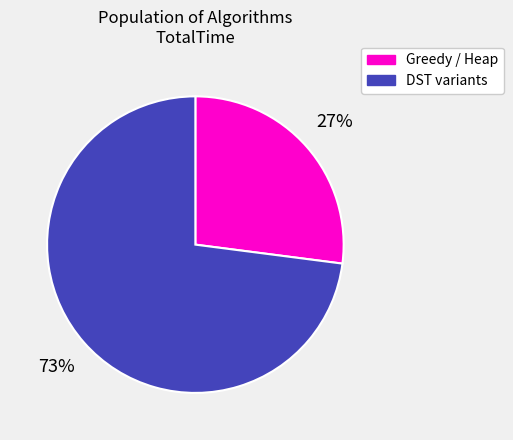

Does any single category account for the majority?

Yes